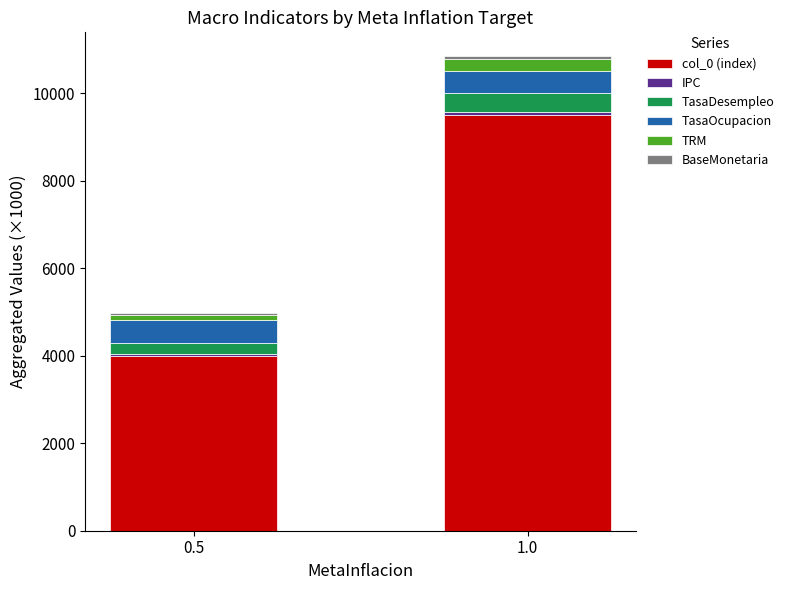

At which category is the sum across all series the highest?

1.0